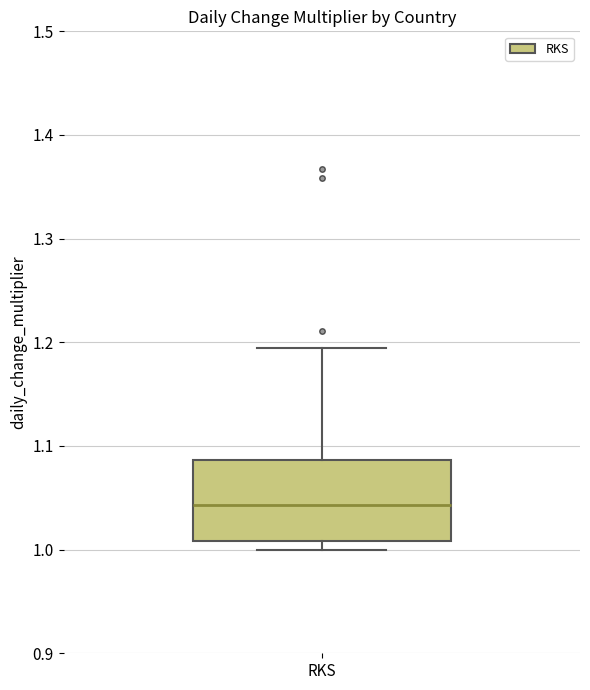

Where is the upper edge of the box for RKS on the y-axis? The values are not printed on the chart, so give them approximately, as read against the axis.

1.09